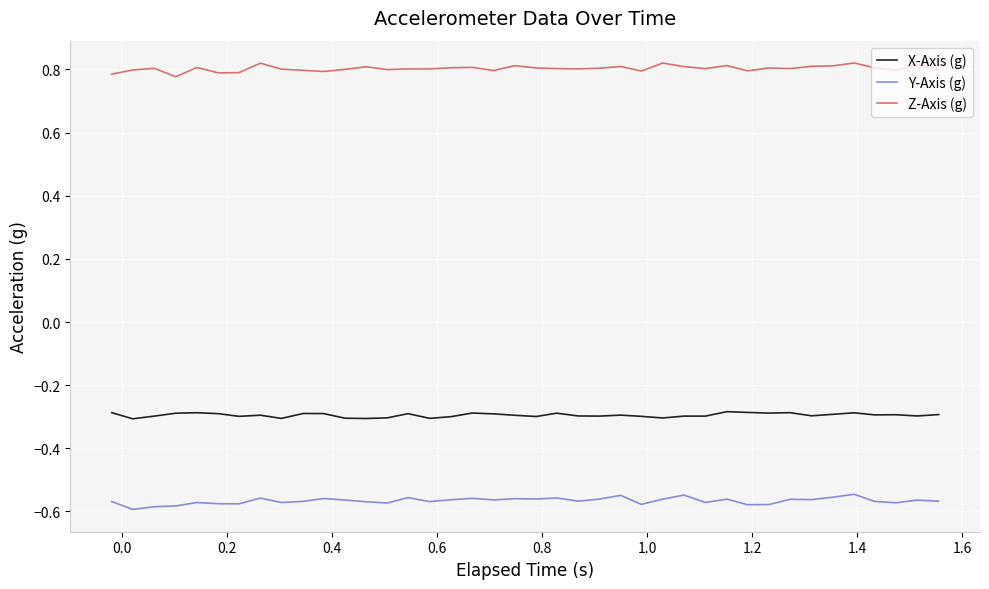

List the series in order of their overall mean, lowest first.

Y-Axis (g), X-Axis (g), Z-Axis (g)